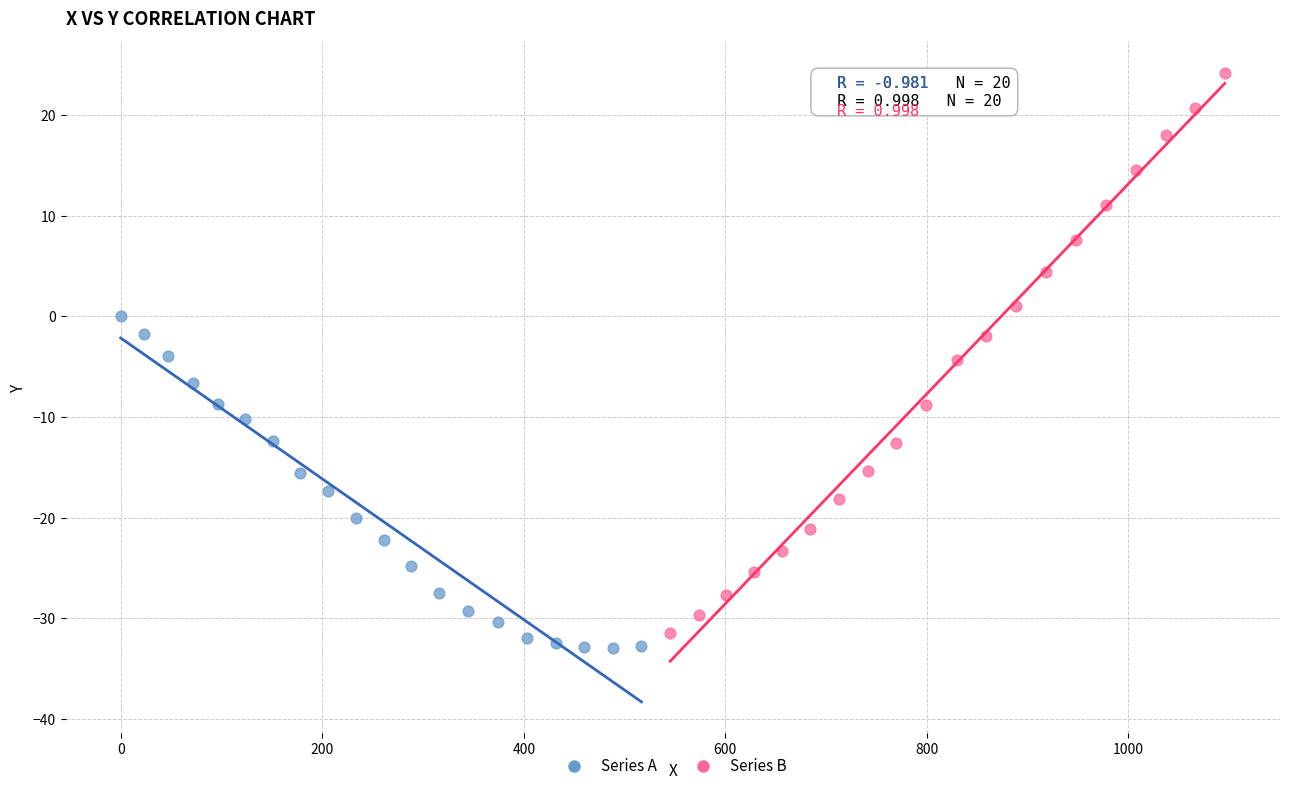

Which series has the widest spread of Y values?

Series B